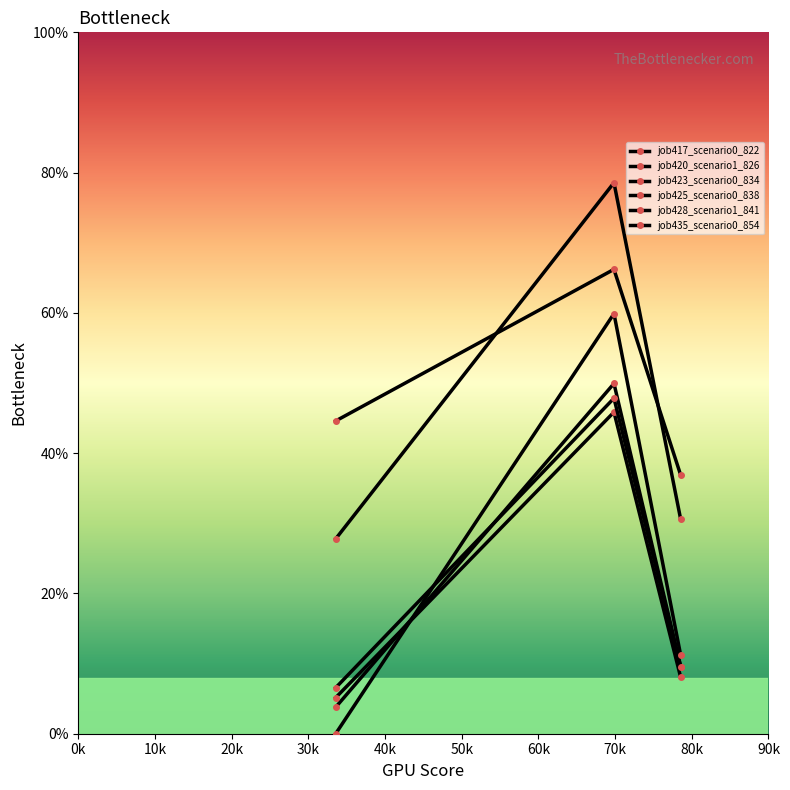

Does the chart have visible grid lines?

No